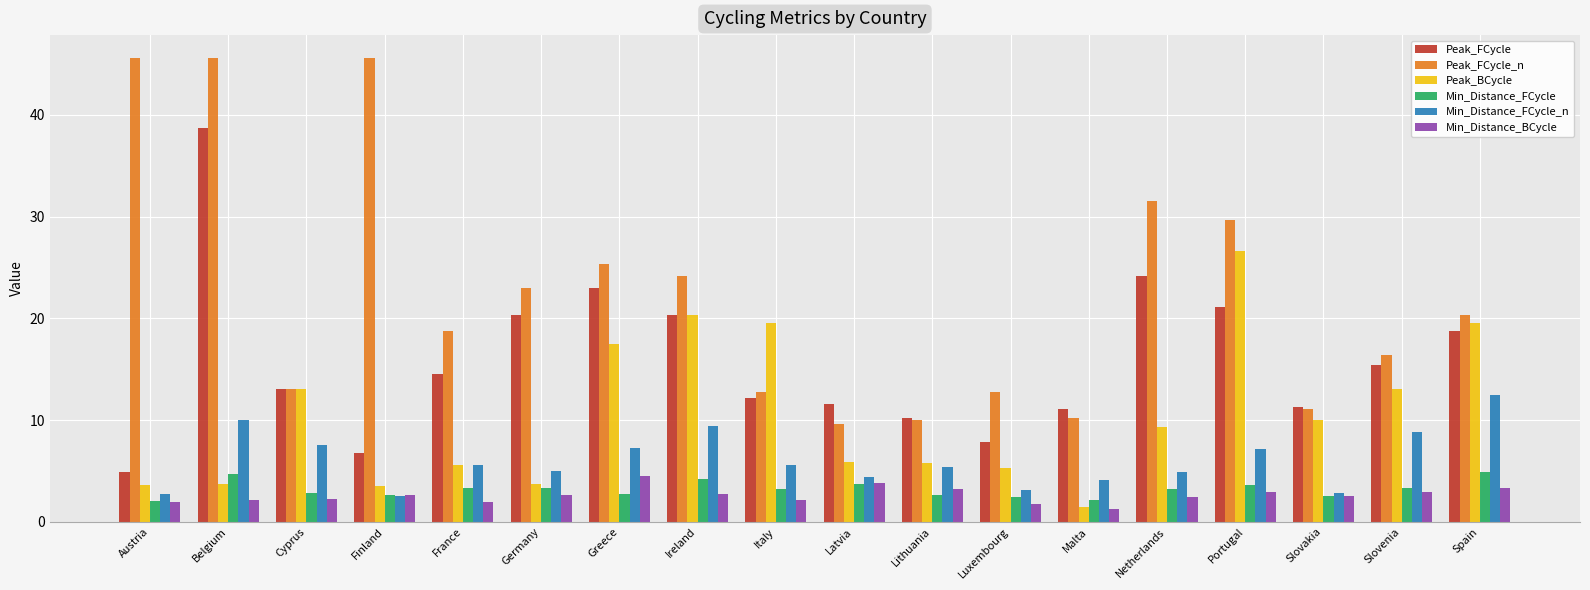

Which series has the widest spread of values?

Peak_FCycle_n